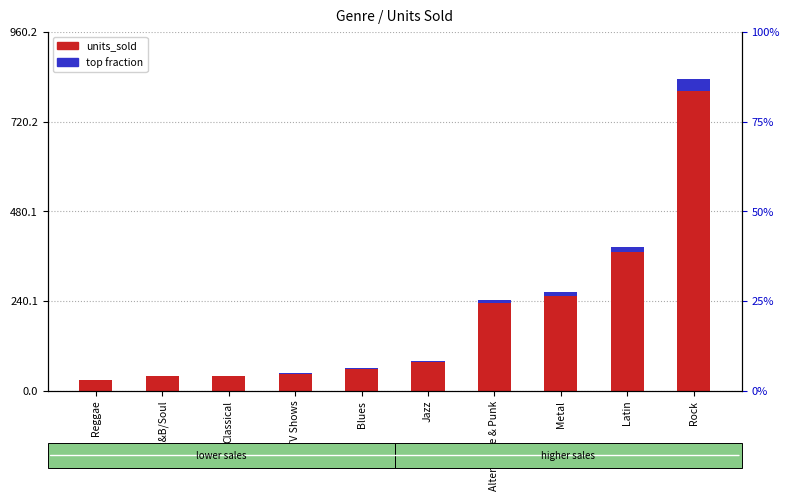

Is it true that the value at Latin is 132?

False